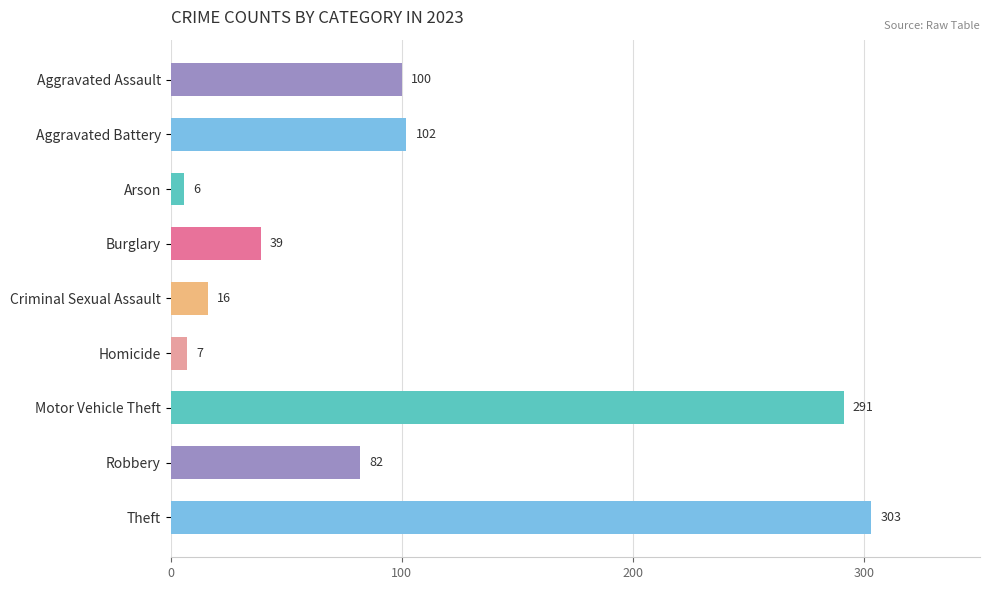

How many series are shown in this chart?

1